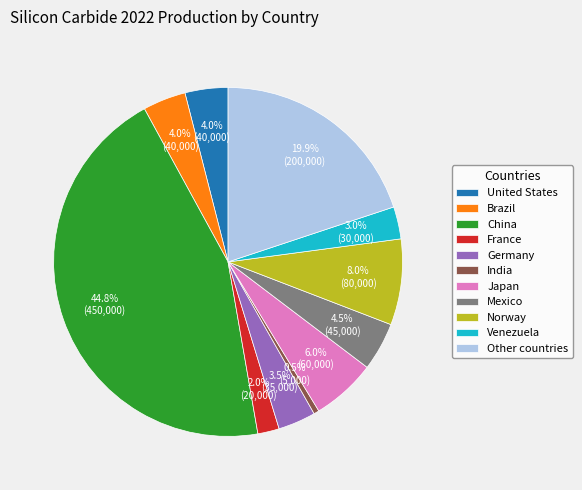

How many slices are in this pie chart?

11